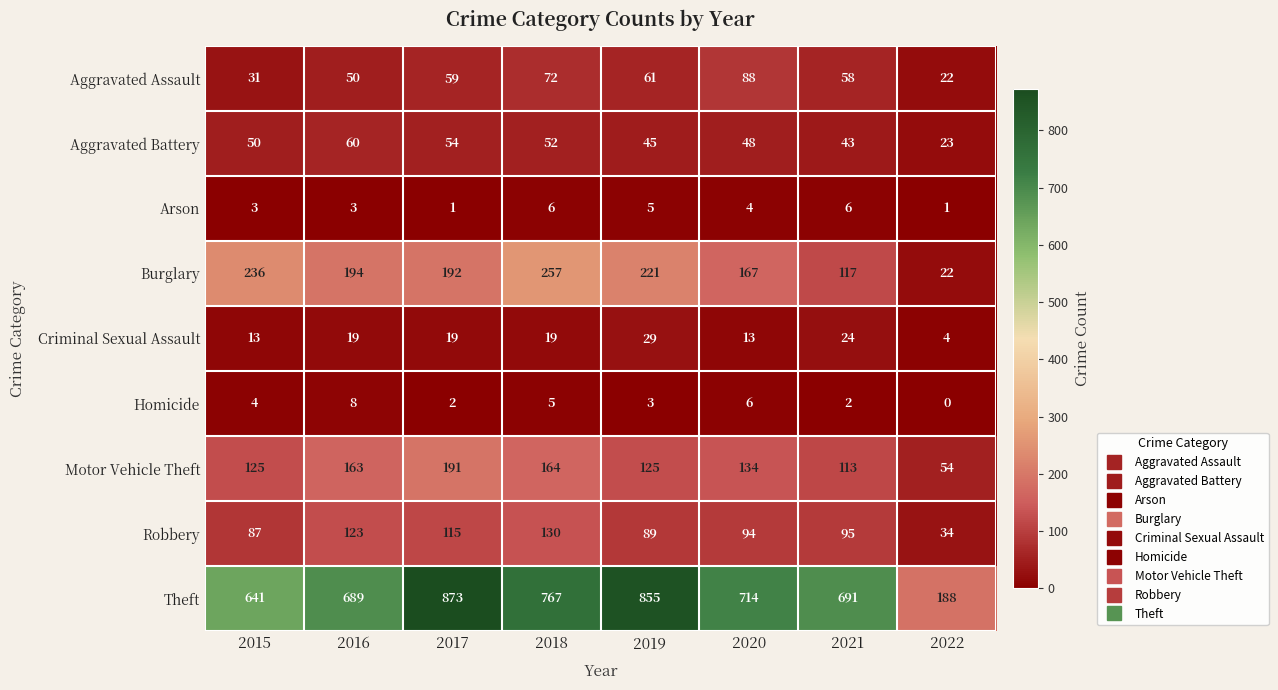

Count the number of data series in this chart.

9